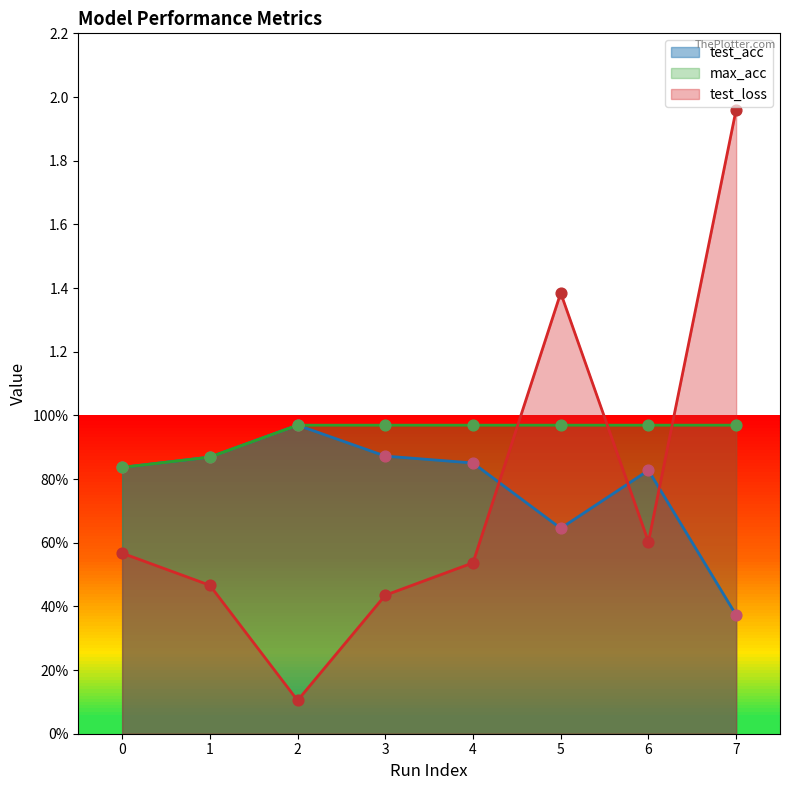

What is the total value across all series at 2?

2.0